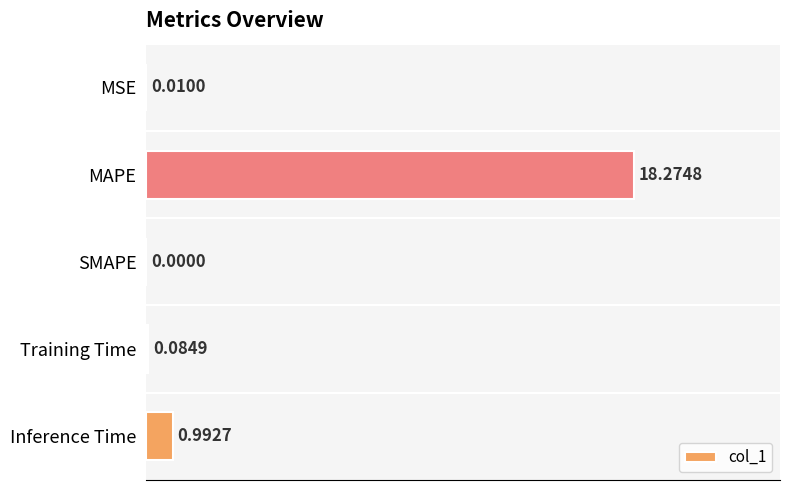

At which label is the value closest to 9?

Inference Time